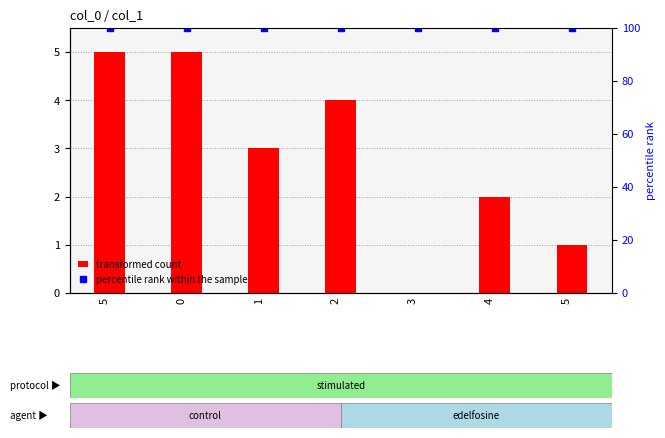

What is the total value across all series at 4?

102